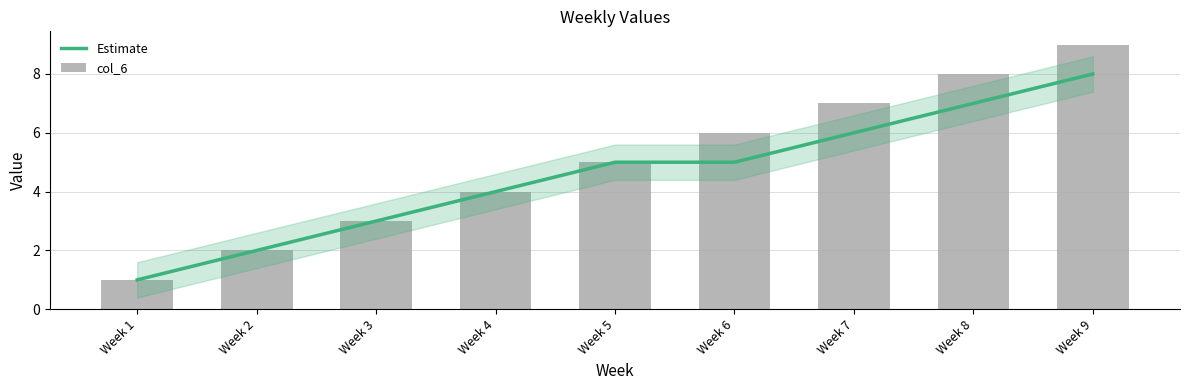

Where is Estimate nearest to the value 4?

Week 4